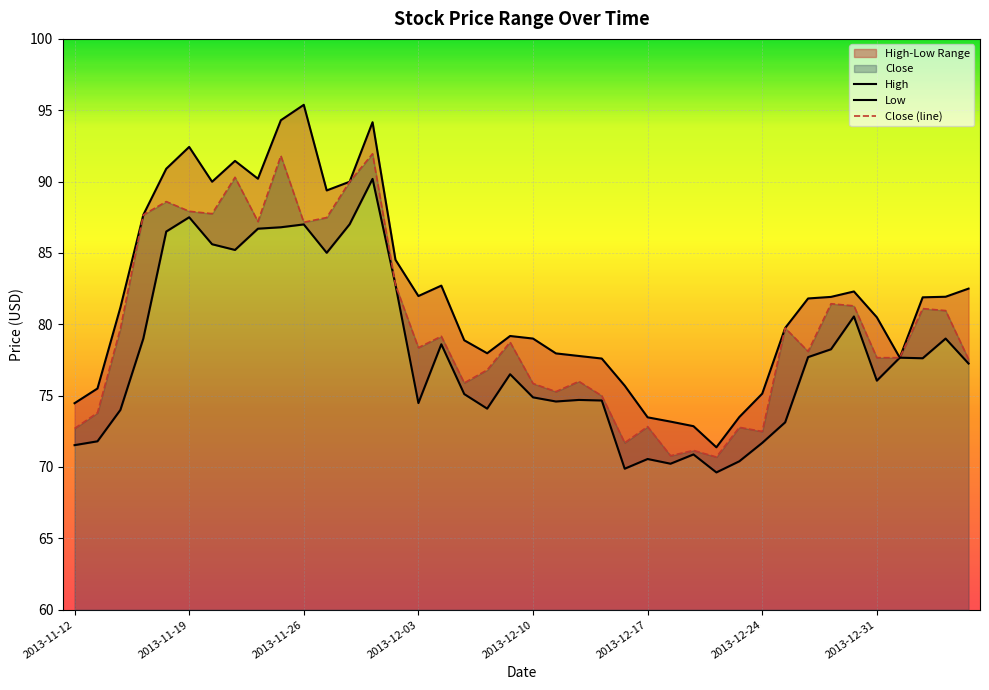

What is the maximum value for Close (line)?

92.0